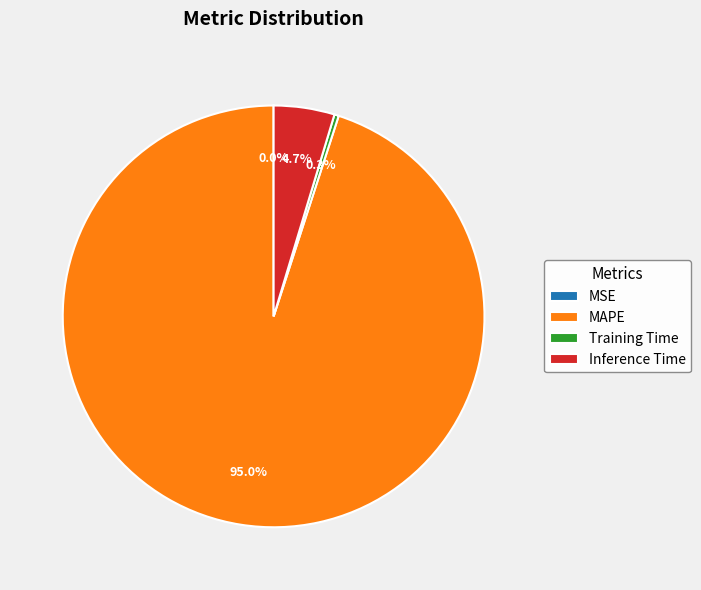

Is the sum of Inference Time and MAPE greater than half?

Yes